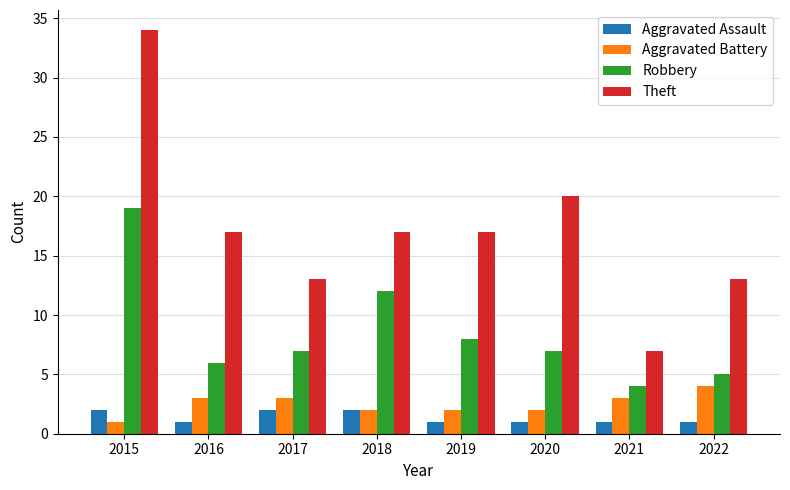

What is the difference between the Aggravated Battery values at 2019 and 2022?

2